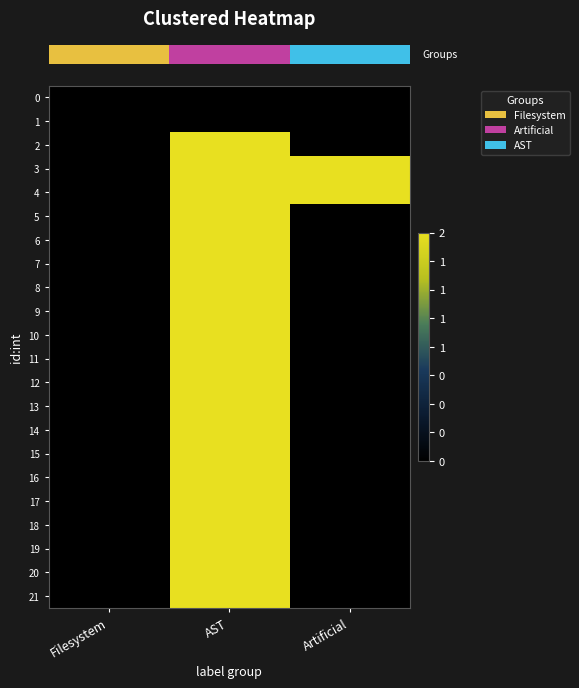

Which series has the largest total across all categories?

row_3